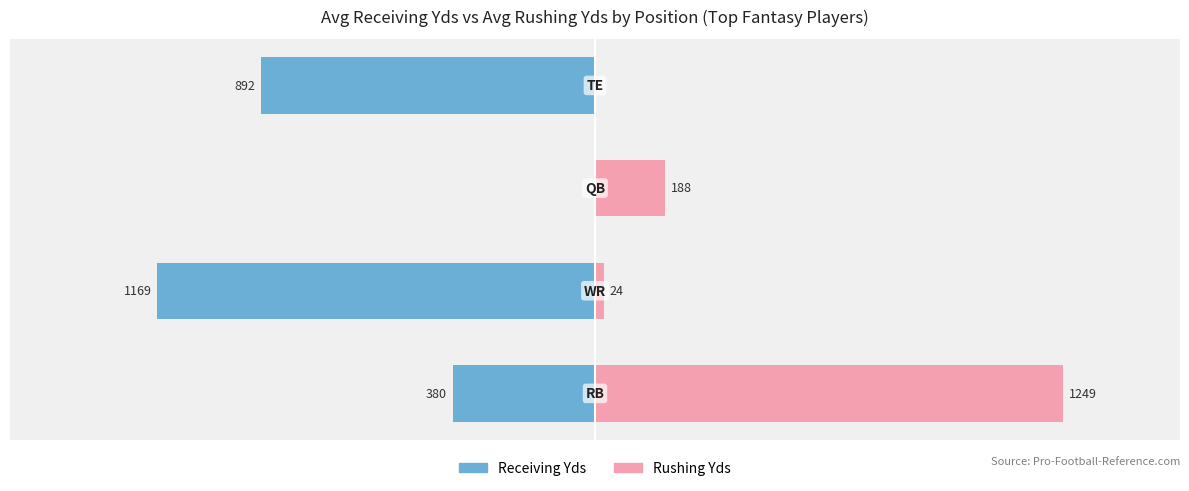

Does the chart contain stacked bars?

No